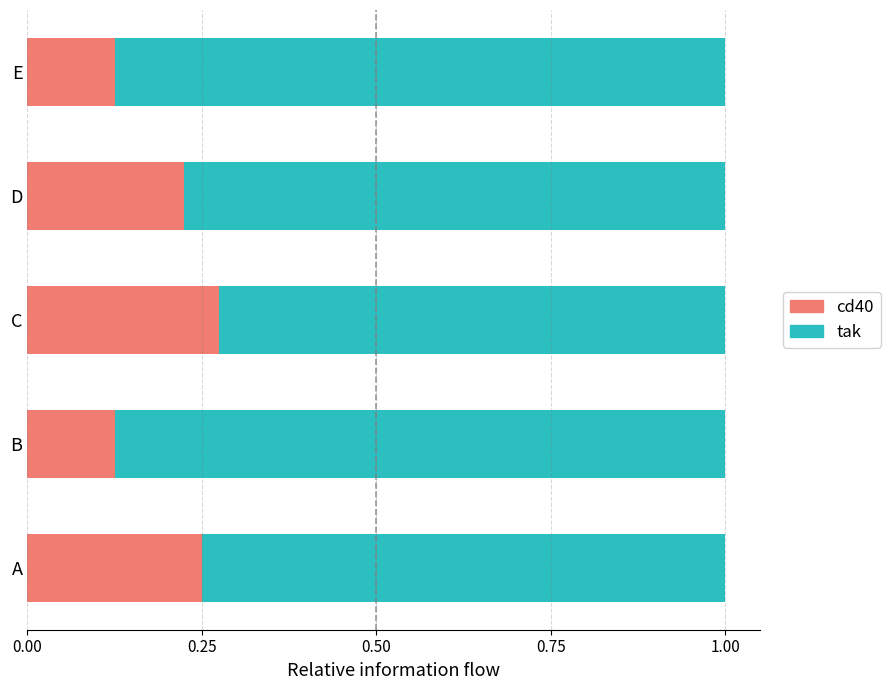

What is the sum of the cd40 values at E and C?

0.4